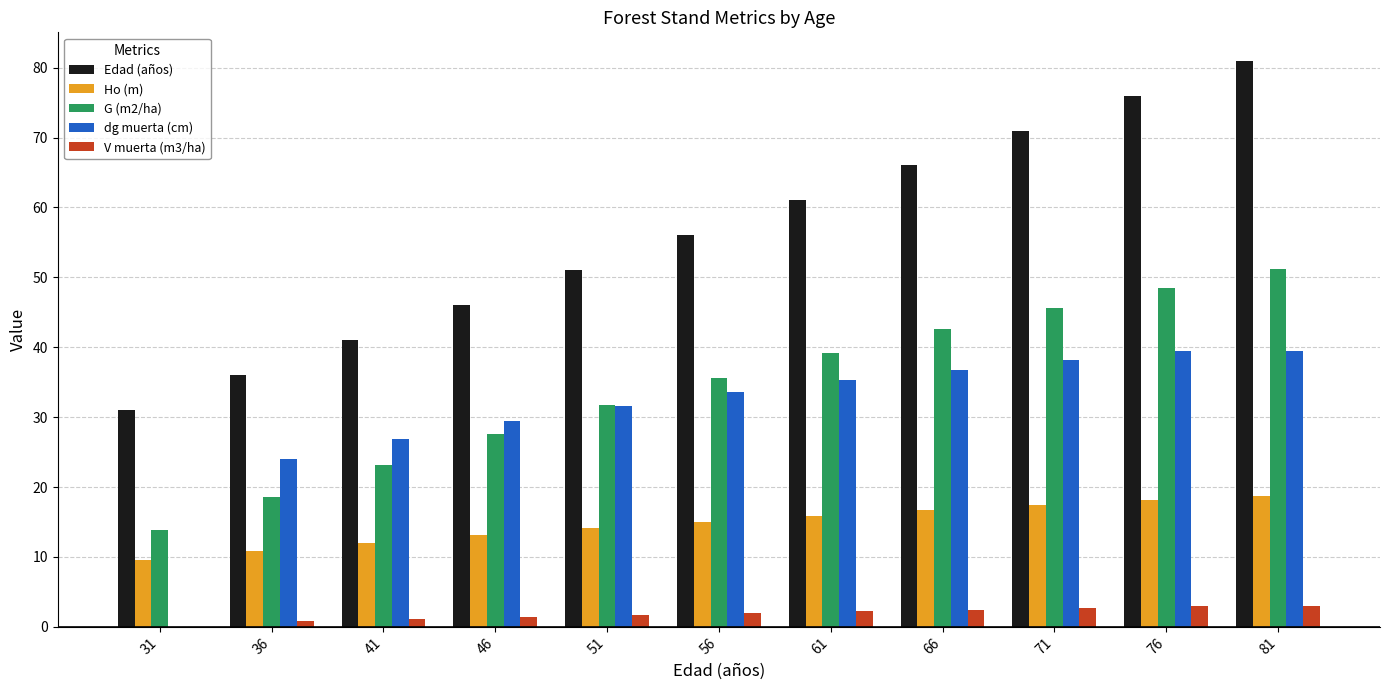

The value of G (m2/ha) at 66 is 20.8. True or false?

False